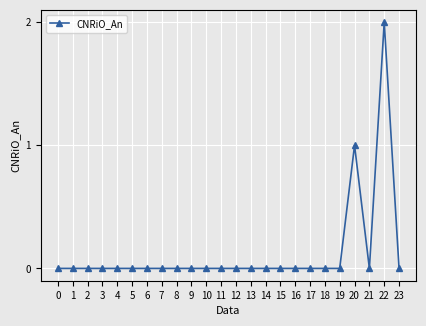

The value at 23 is 0. True or false?

True